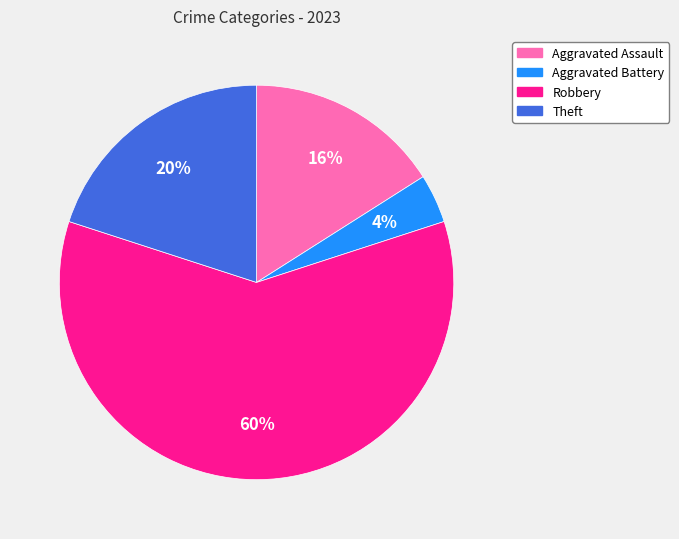

How many slices are in this pie chart?

4